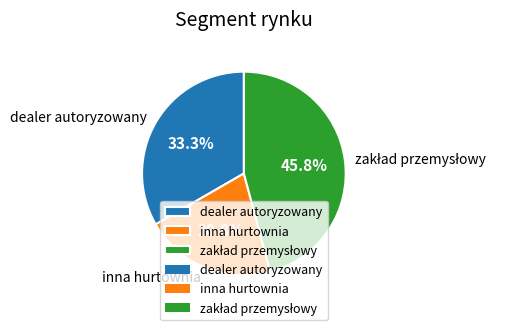

Combined, do dealer autoryzowany and inna hurtownia account for over 50%?

Yes